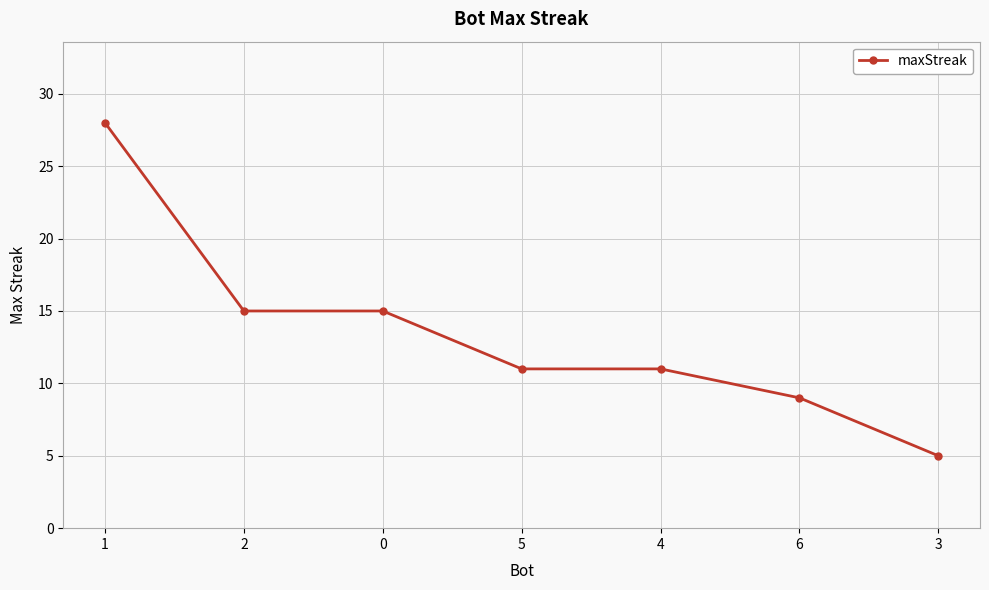

True or false: the data has more than 2 interior local peaks.

False